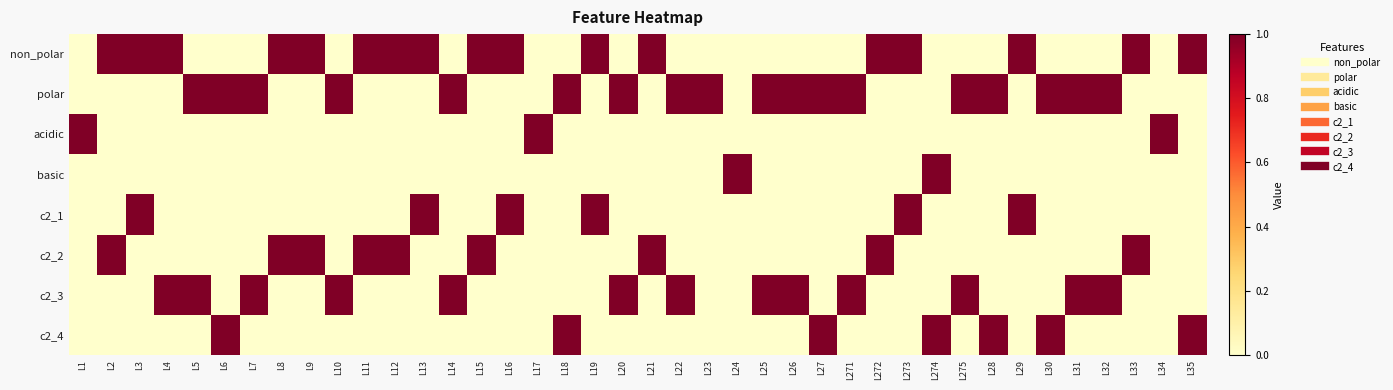

Which category has the lowest value across all series?

L1